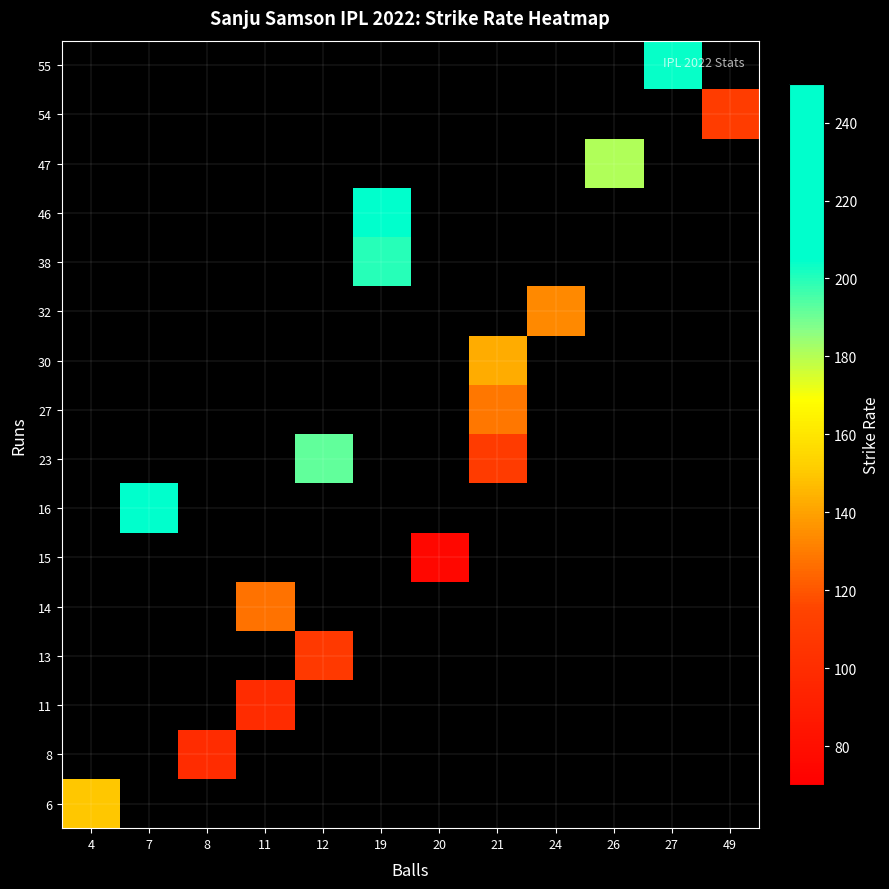

Which label corresponds to the smallest value in the chart?

20